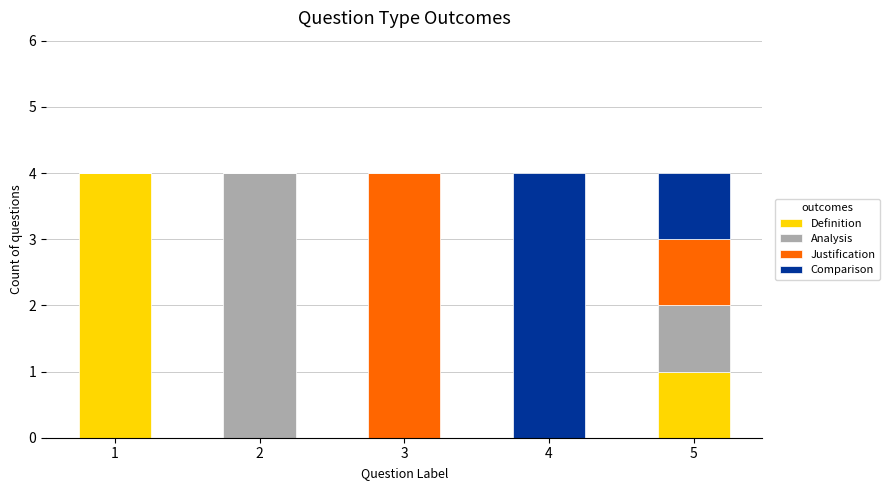

Read the Definition value at 5.

1